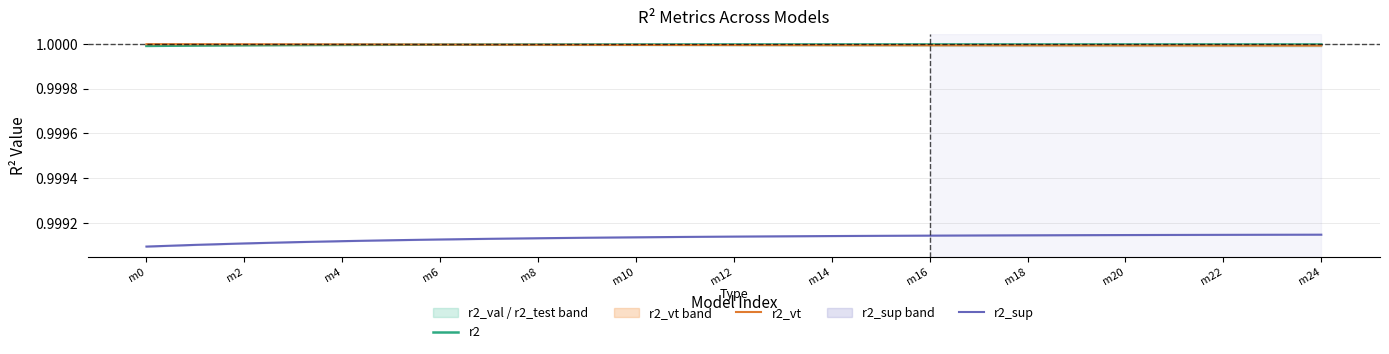

Reading right to left, list all the values displayed in this chart.

r2: 1.0	1.0	1.0	1.0	1.0	1.0	1.0	1.0	1.0	1.0	1.0	1.0	1.0	1.0	1.0	1.0	1.0	1.0	1.0	1.0	1.0	1.0	1.0	1.0	1.0
r2_vt: 1.0	1.0	1.0	1.0	1.0	1.0	1.0	1.0	1.0	1.0	1.0	1.0	1.0	1.0	1.0	1.0	1.0	1.0	1.0	1.0	1.0	1.0	1.0	1.0	1.0
r2_sup: 1.0	1.0	1.0	1.0	1.0	1.0	1.0	1.0	1.0	1.0	1.0	1.0	1.0	1.0	1.0	1.0	1.0	1.0	1.0	1.0	1.0	1.0	1.0	1.0	1.0